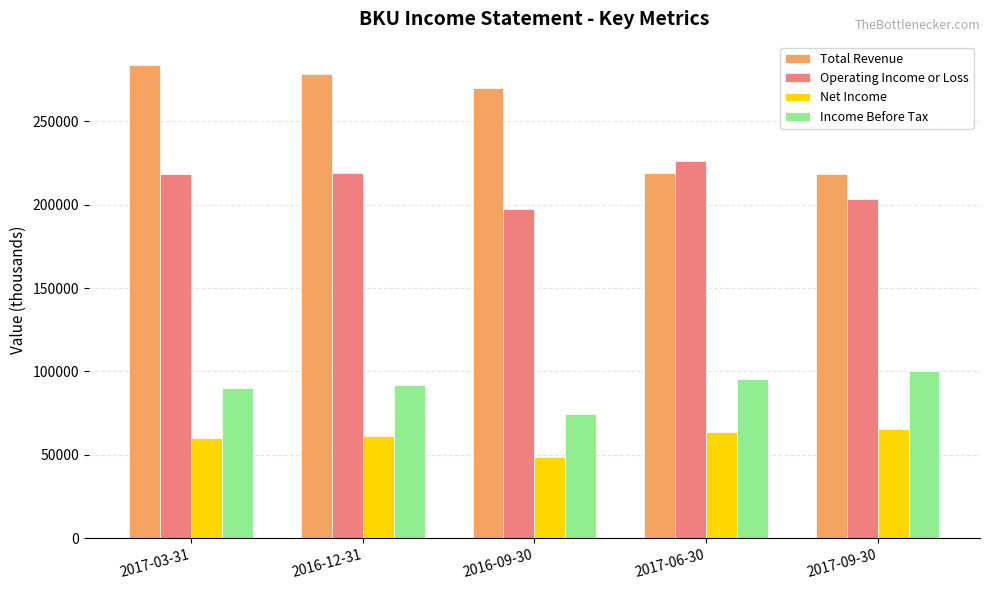

At how many categories does at least one series exceed 152347?

5